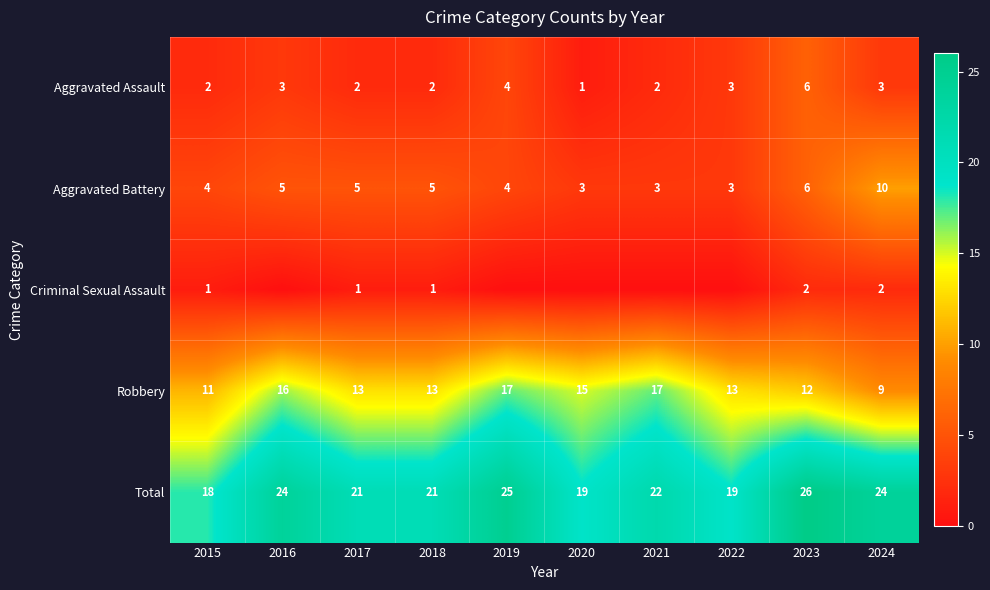

Count the Aggravated Battery values in the range 3 to 5.

8